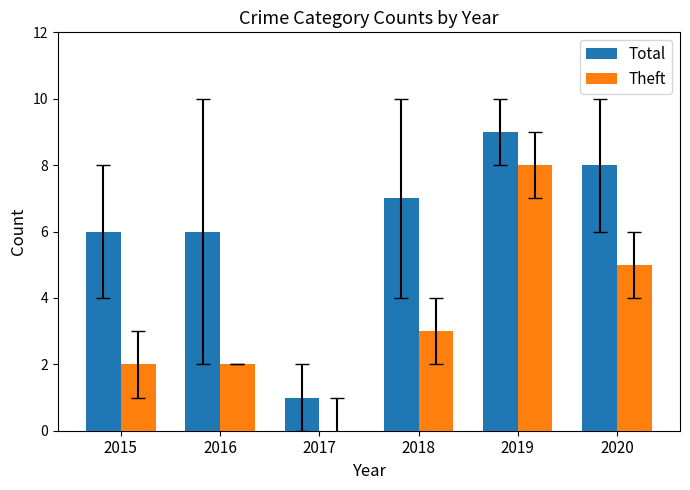

What is the sum of all Theft values?

20